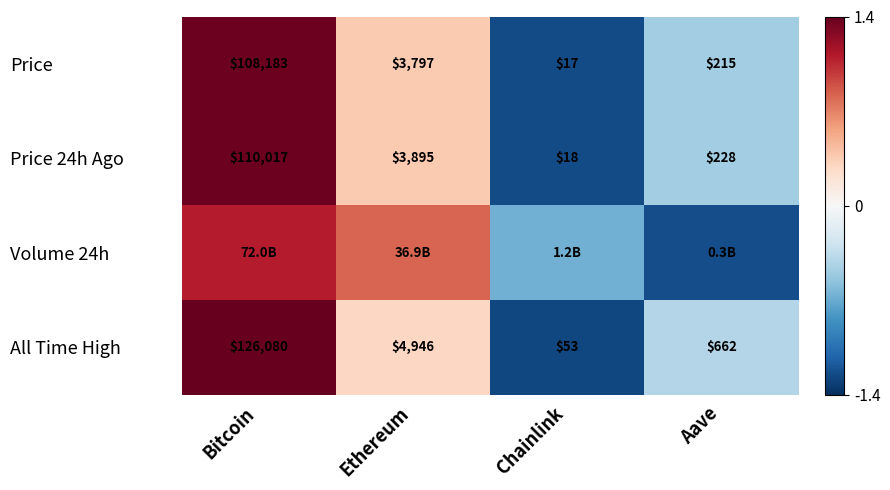

Rank the categories by Price value from highest to lowest.

Bitcoin, Ethereum, Aave, Chainlink